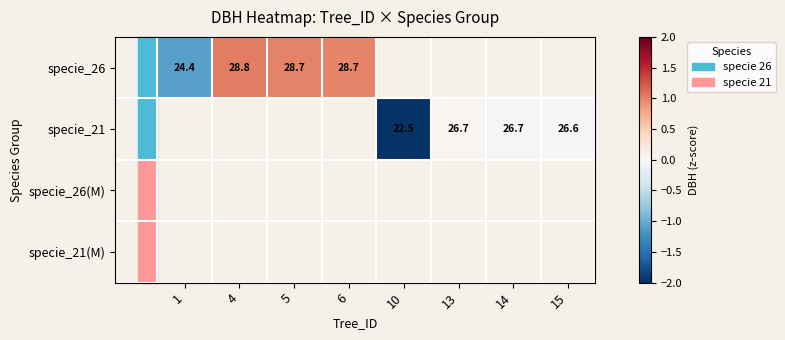

Which series has the widest spread of values?

specie_26